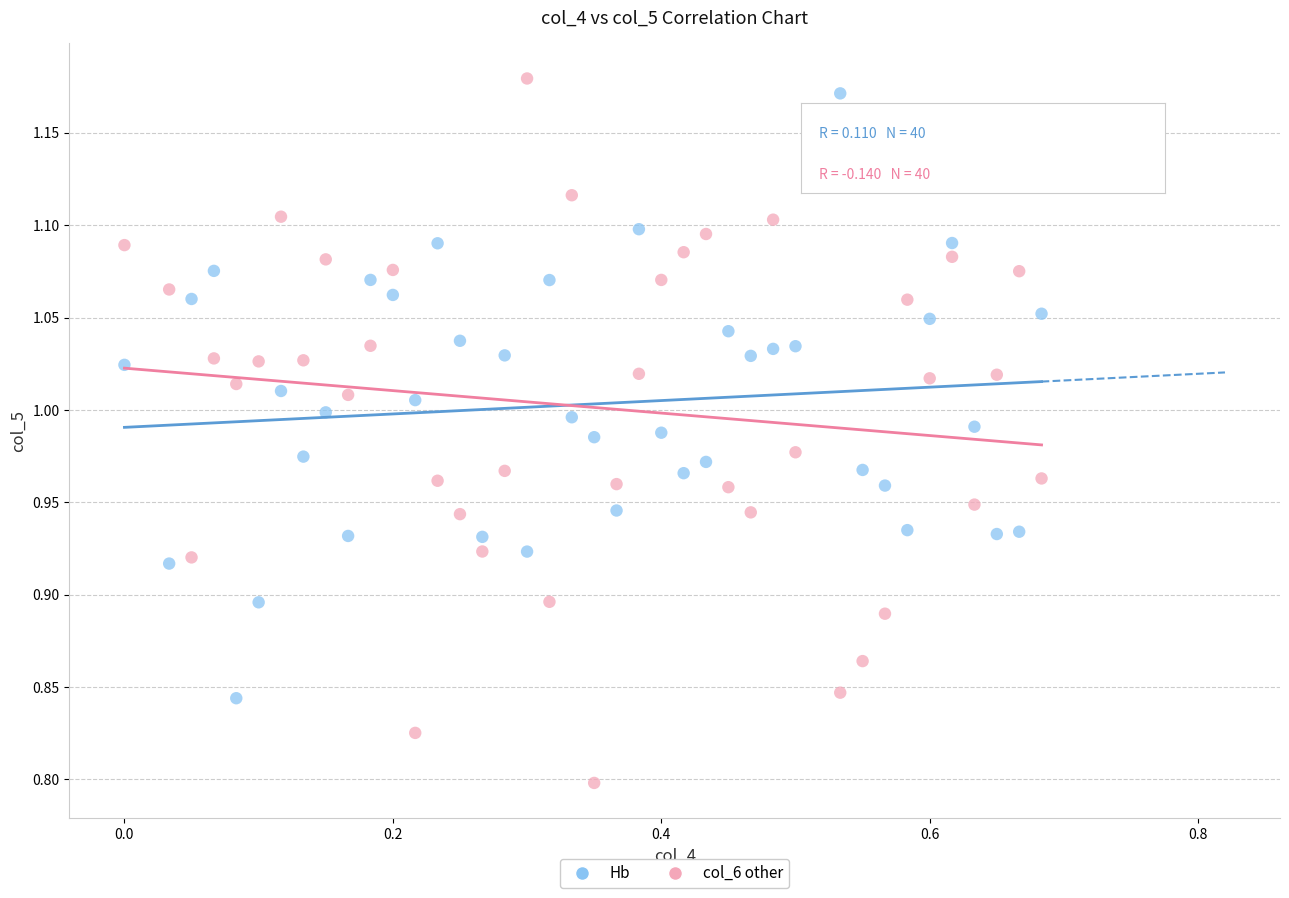

Across all data points, what is the range of X values (max minus min)?

0.7